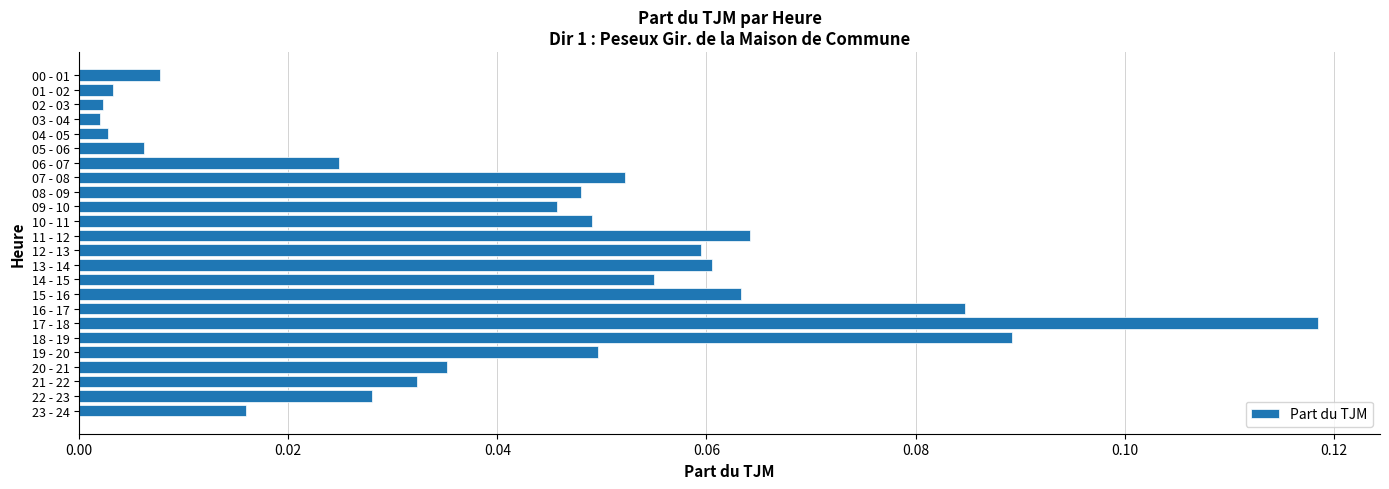

Are the bars horizontal?

Yes